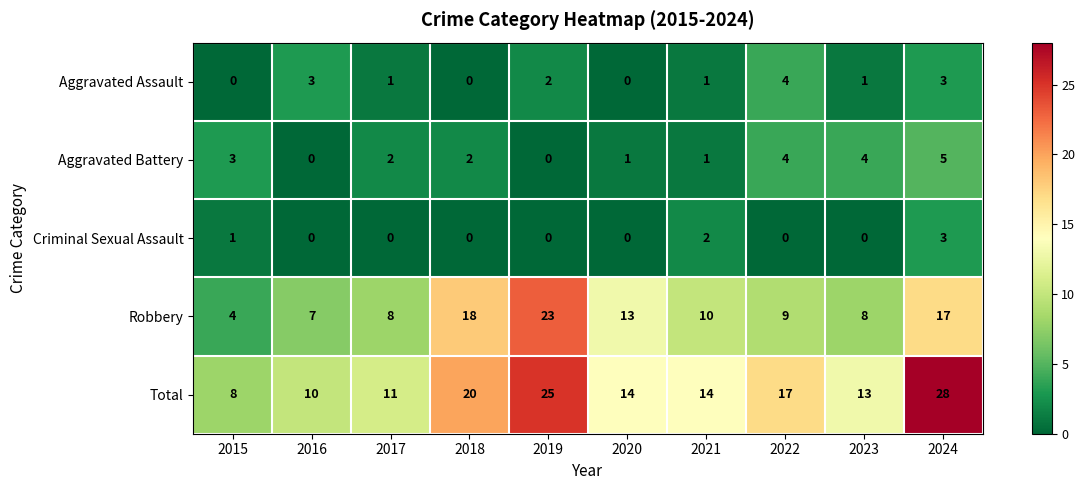

The value of Robbery at 2019 is 12. True or false?

False